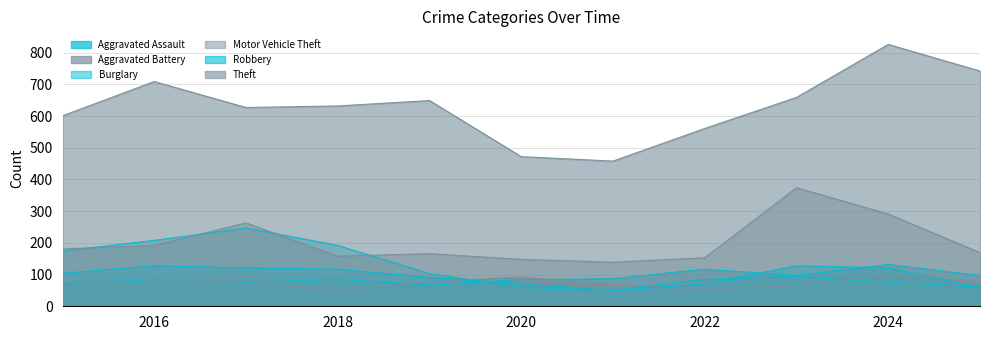

What is the total value across all series at 2017?

1416